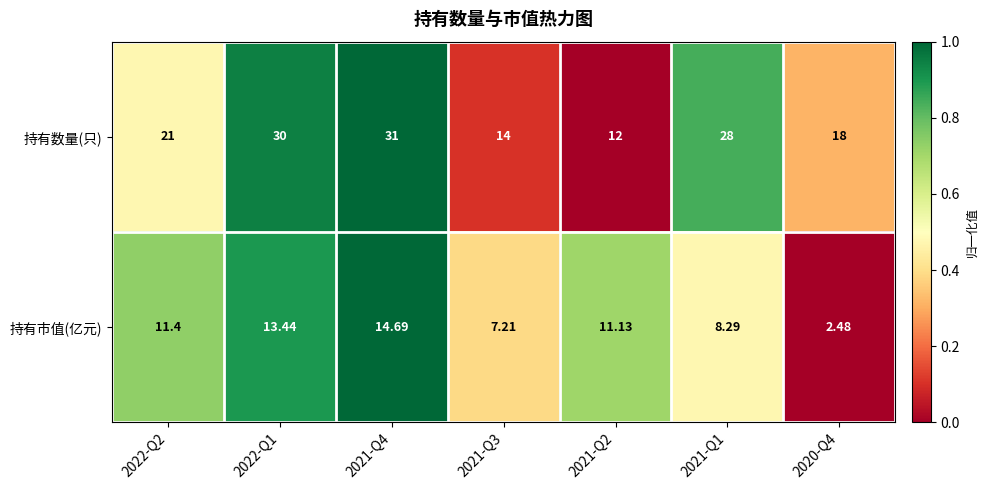

Which series has the largest total across all categories?

持有数量(只)